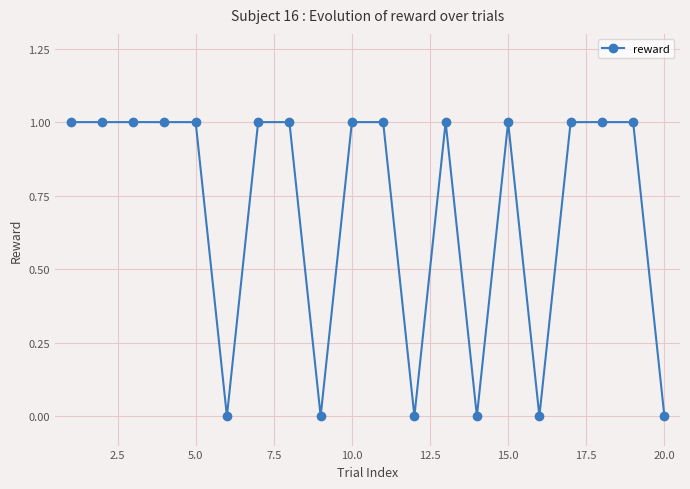

What is the greatest value displayed?

1